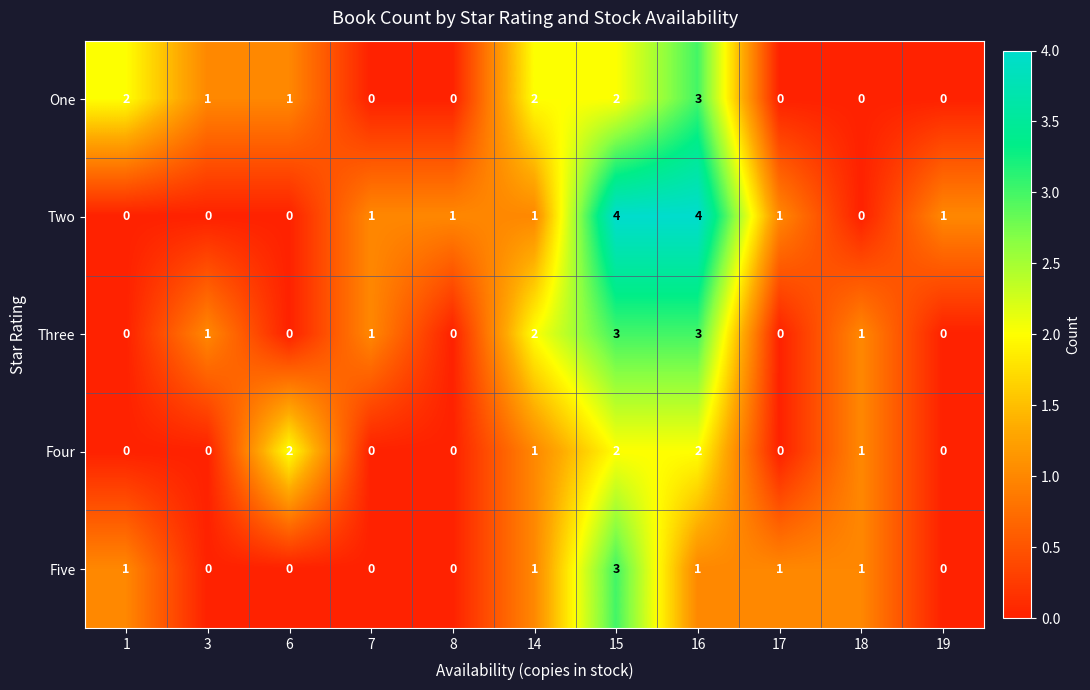

What is the highest value of the Three series?

3